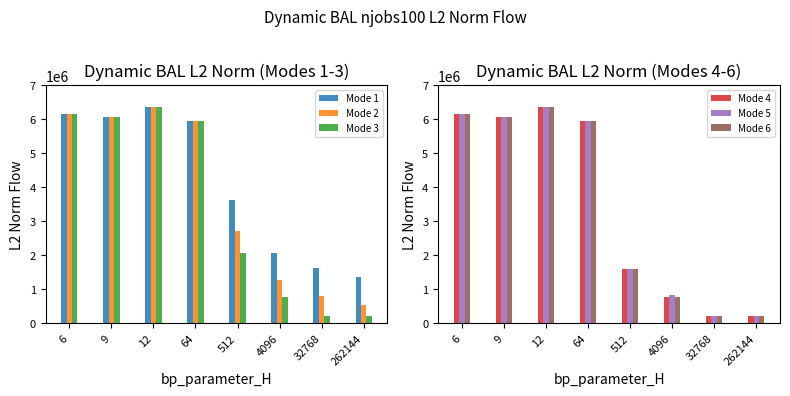

Is the value of Mode 1 at 4096 greater than the value of Mode 2 at 512?

No